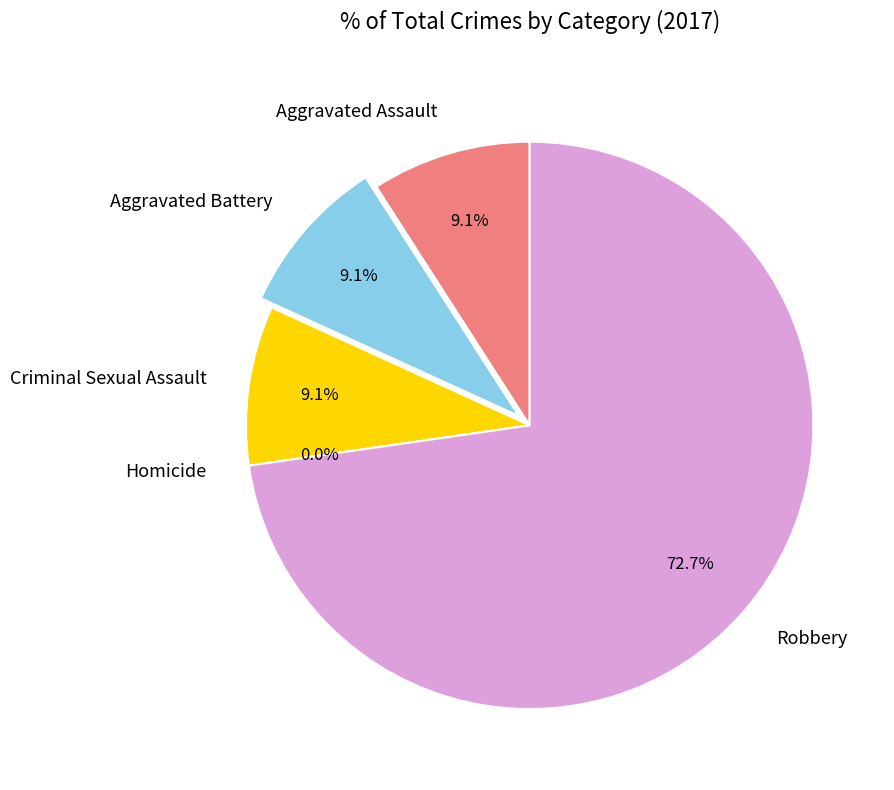

To the nearest percent, what is the average slice percentage?

20%